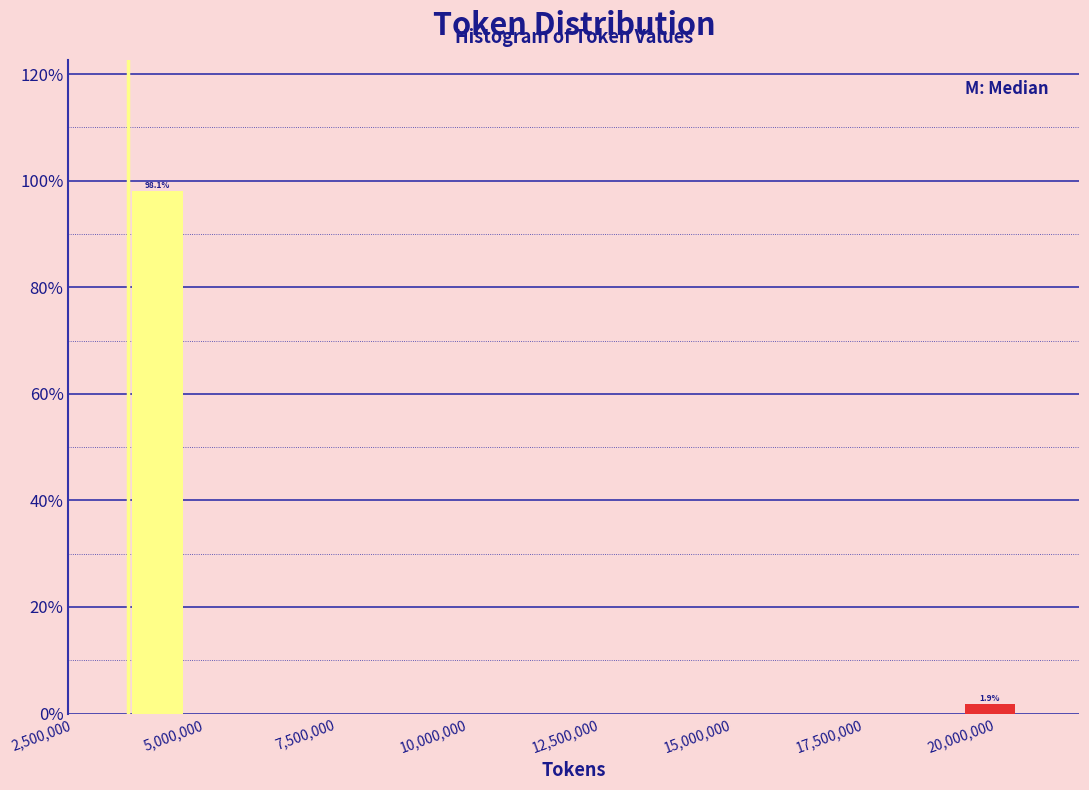

Around what value on the x-axis is the tallest bar? Give the approximate position of its centre, as read against the axis.

4000000